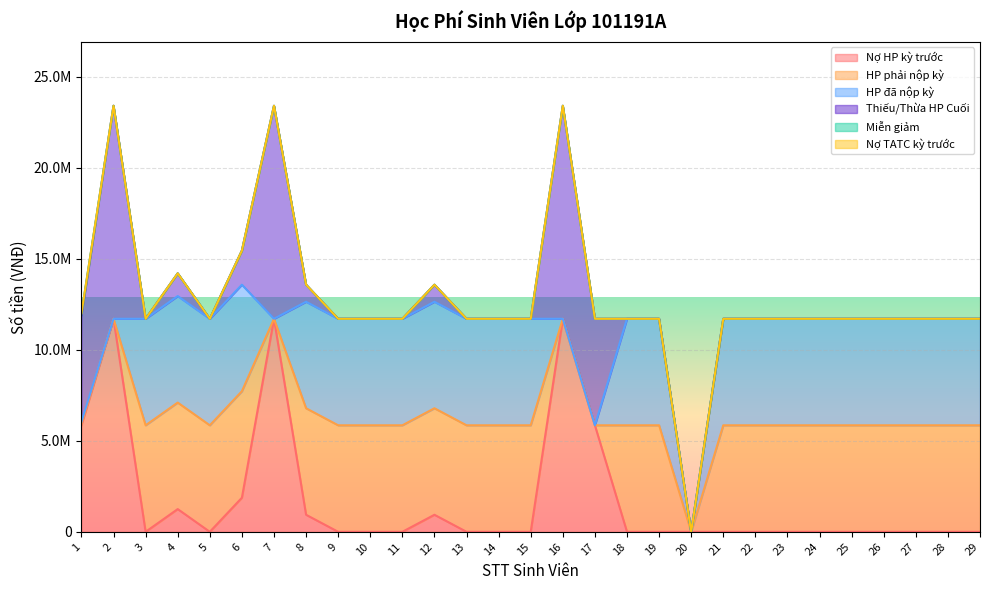

Is the value of Nợ HP kỳ trước at 6 greater than the value of Thiếu/Thừa HP Cuối at 5?

Yes